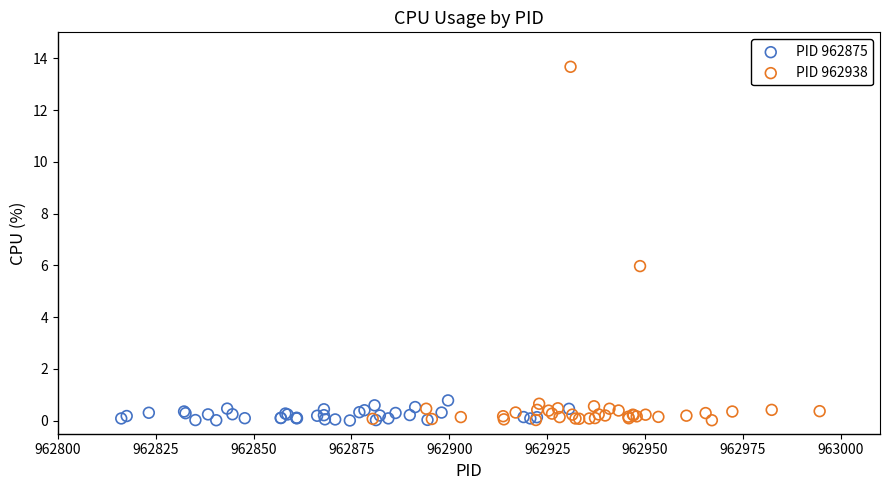

Which series has the largest Y range (max minus min)?

PID 962938